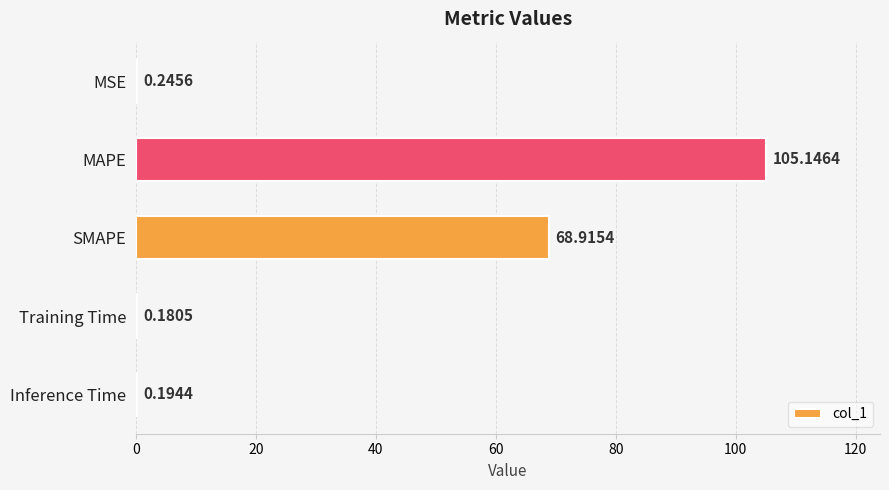

At which label is the value closest to 52?

SMAPE